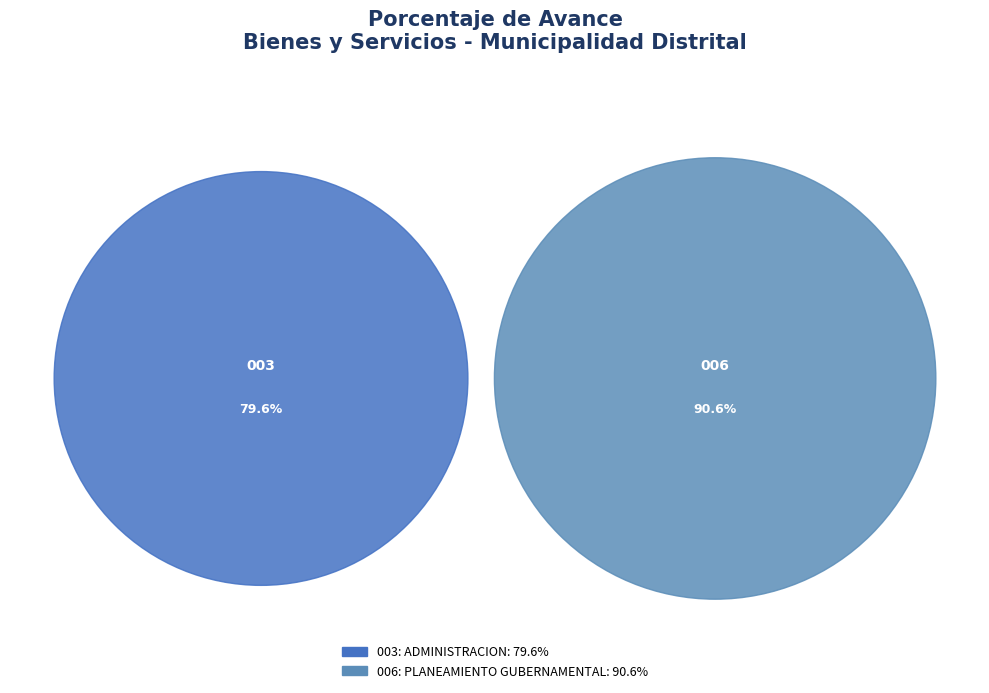

Is it true that 003: ADMINISTRACION is 60% of the pie?

False